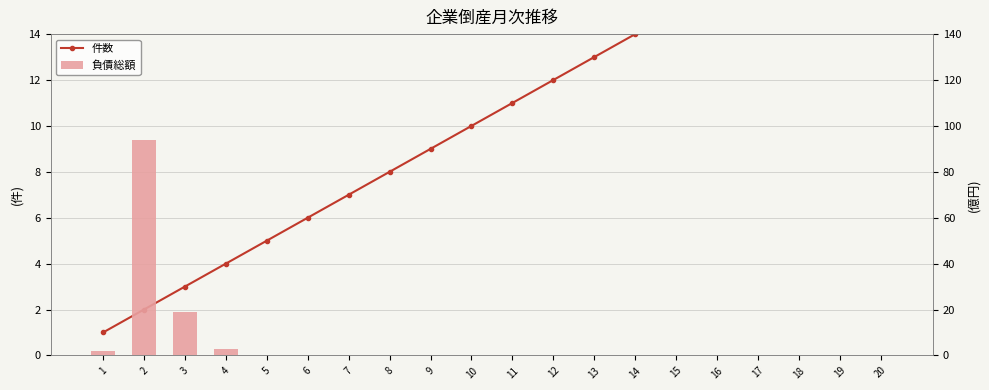

Is the value of 件数 at 15 greater than the value of 負債総額 at 14?

Yes